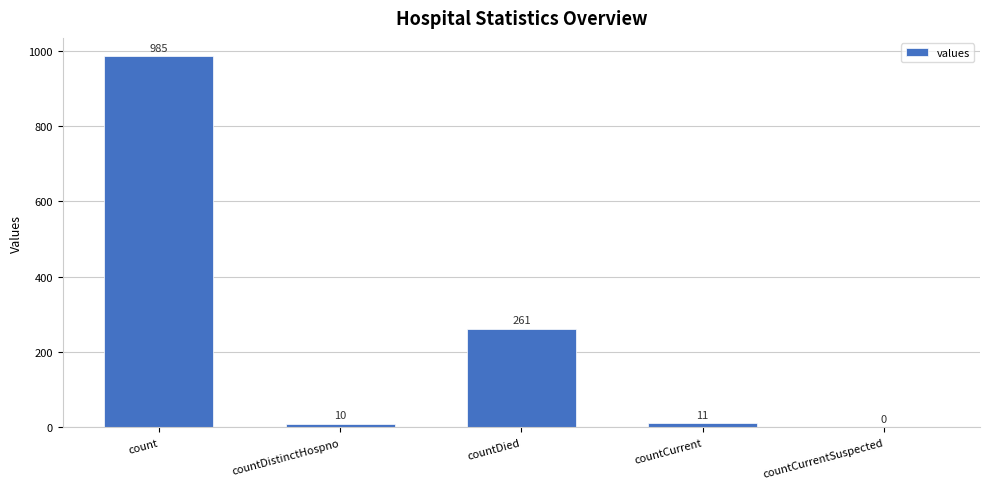

What is the sum of the values at countCurrent and countDistinctHospno?

21